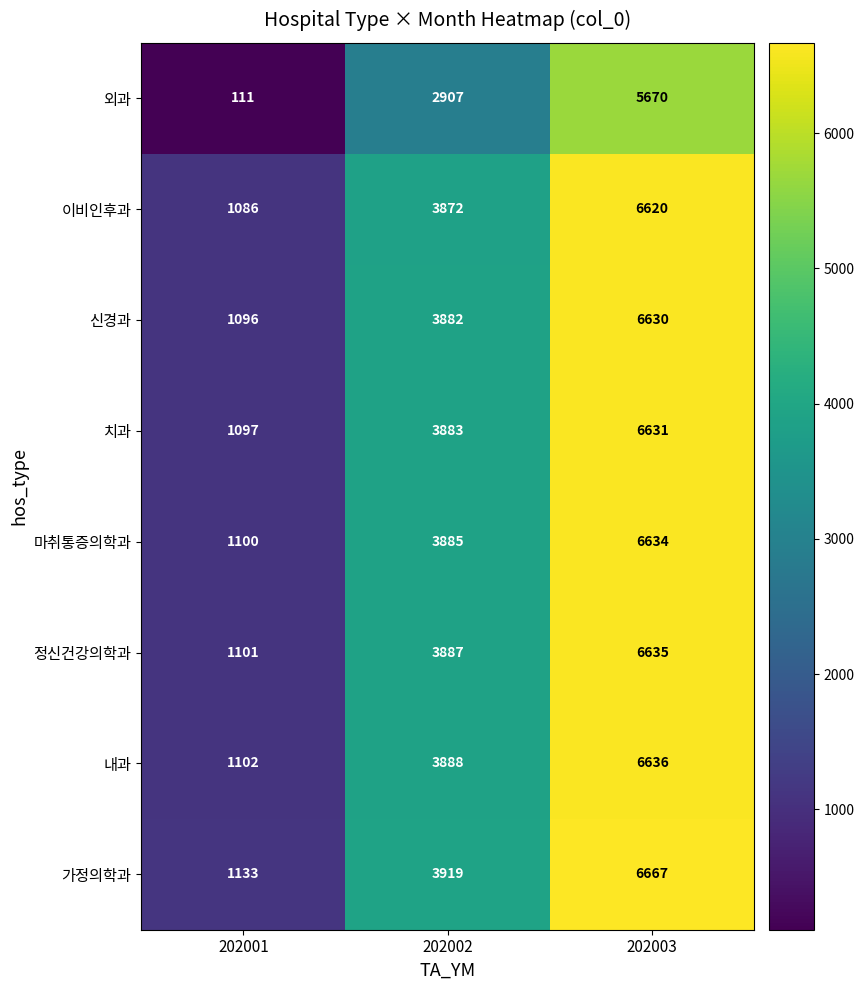

Which series has the widest spread of values?

외과